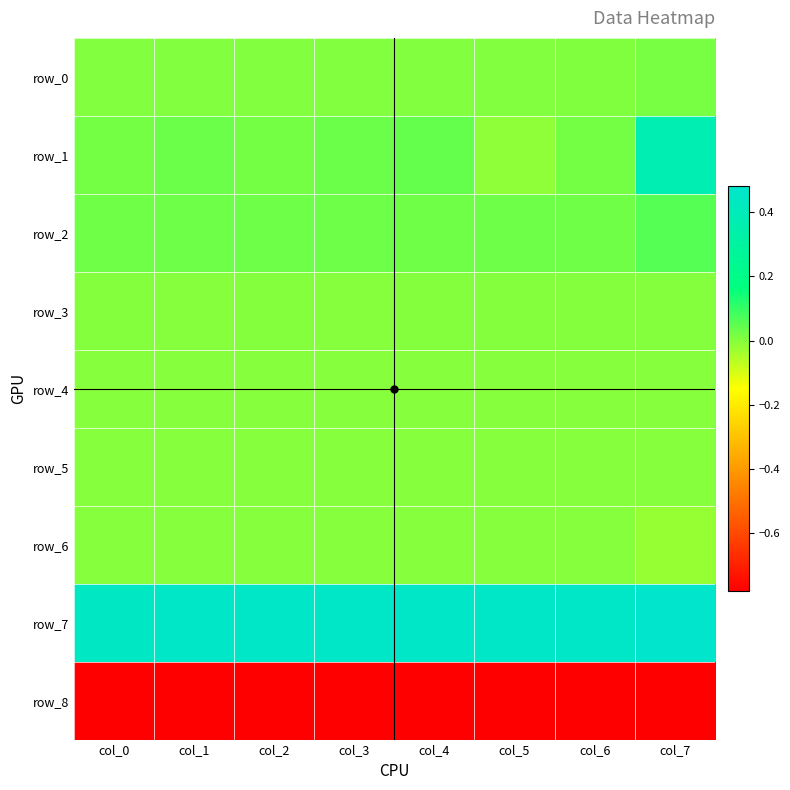

Read the row_7 value at col_5.

0.5